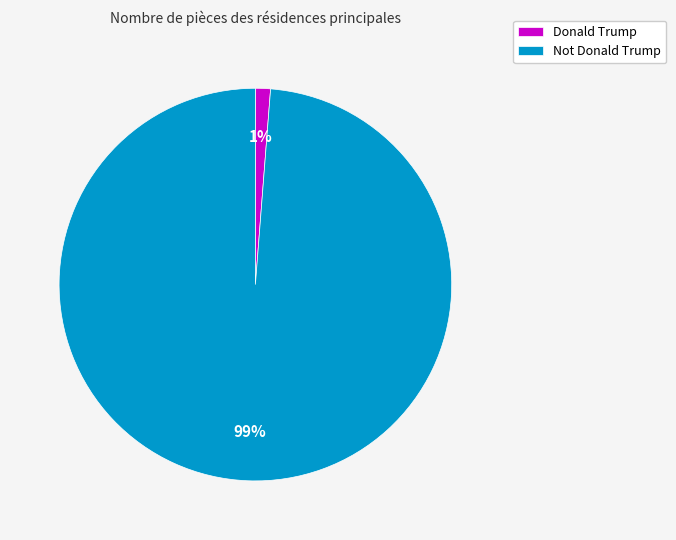

Does any single category account for the majority?

Yes